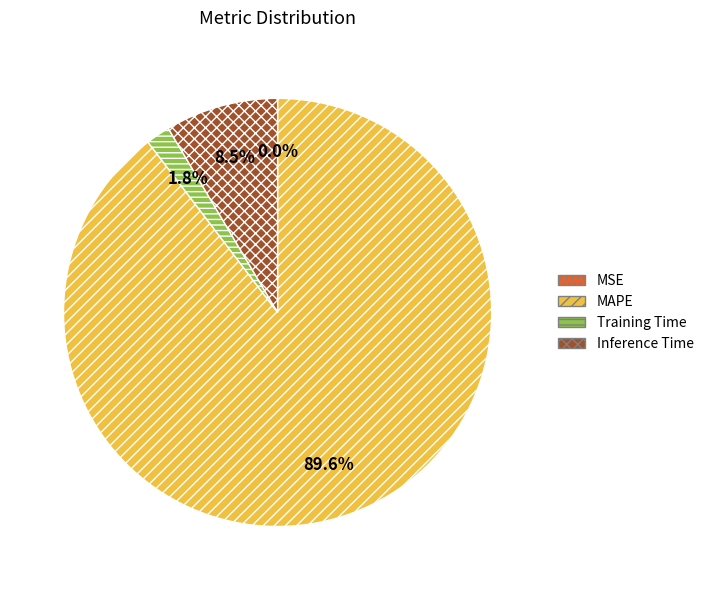

What is the largest slice in the pie chart?

MAPE